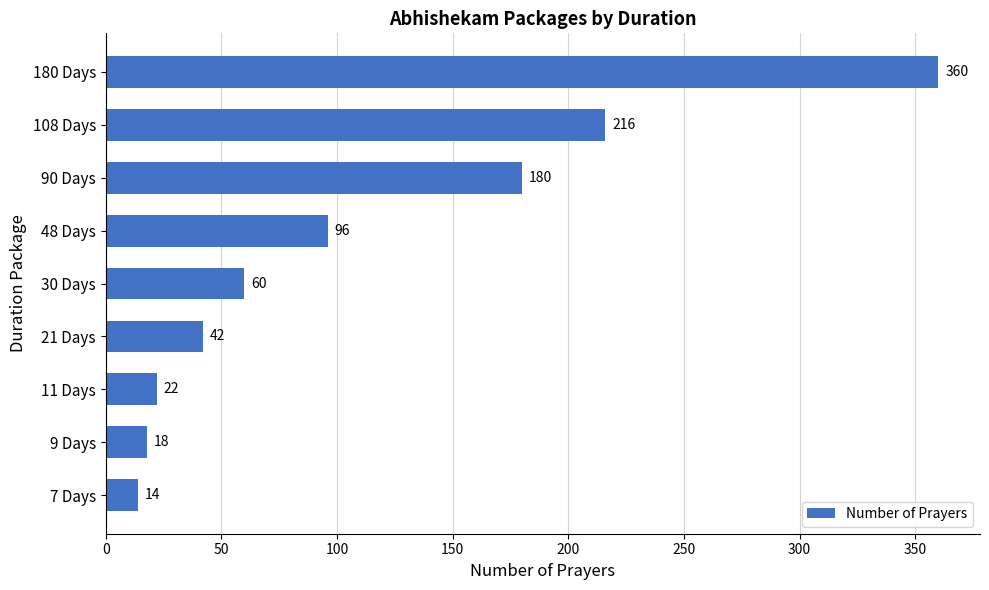

What is the difference between the maximum and second lowest values?

342